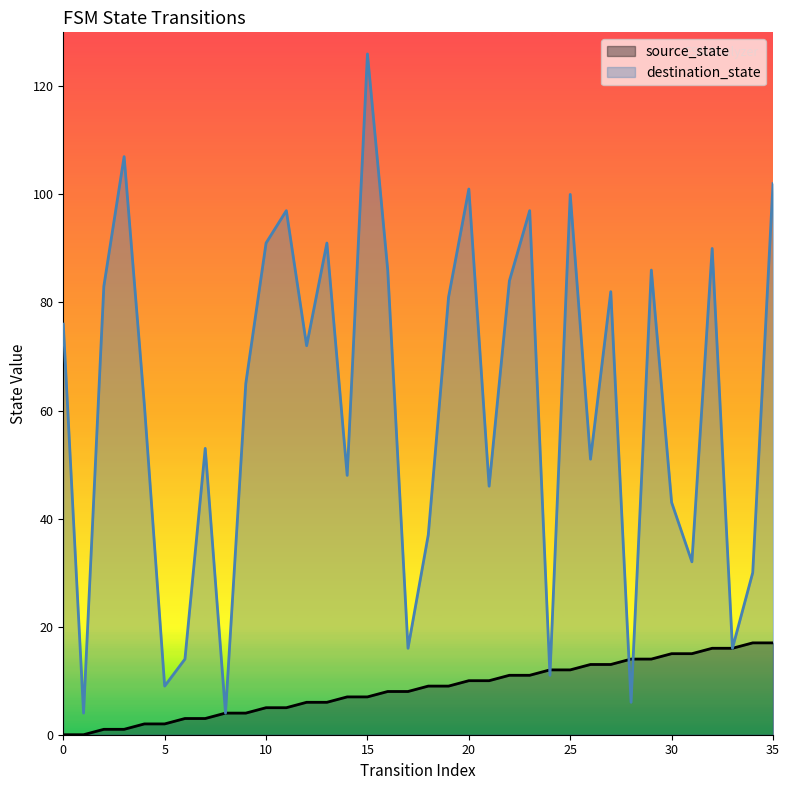

Reading left to right, what are all the values shown in this chart?

source_state: 0	0	1	1	2	2	3	3	4	4	5	5	6	6	7	7	8	8	9	9	10	10	11	11	12	12	13	13	14	14	15	15	16	16	17	17
destination_state: 76	4	83	107	61	9	14	53	4	65	91	97	72	91	48	126	86	16	37	81	101	46	84	97	11	100	51	82	6	86	43	32	90	16	30	102